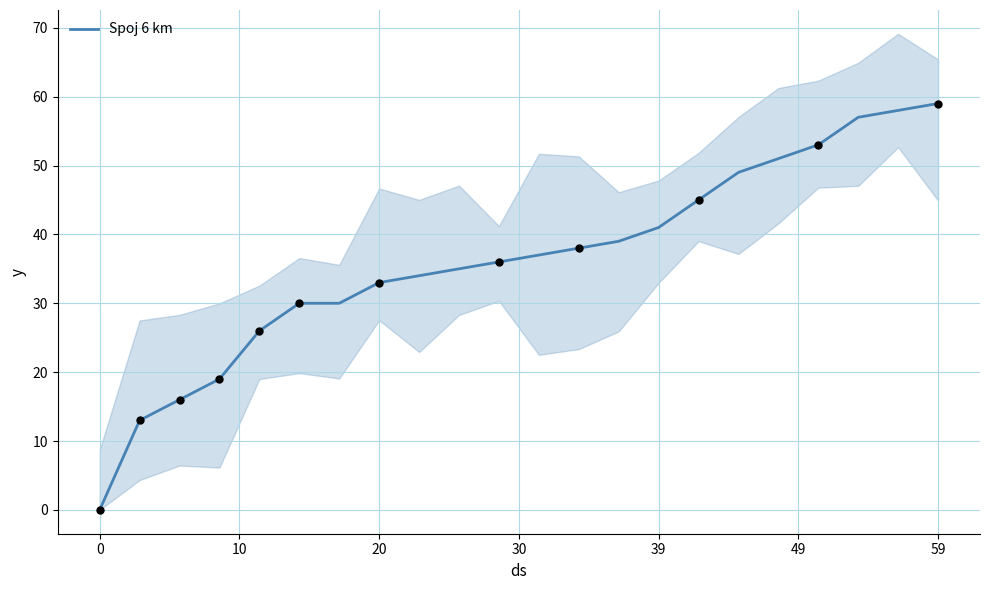

The Spoj 6 km series shows 104 at 59. True or false?

False